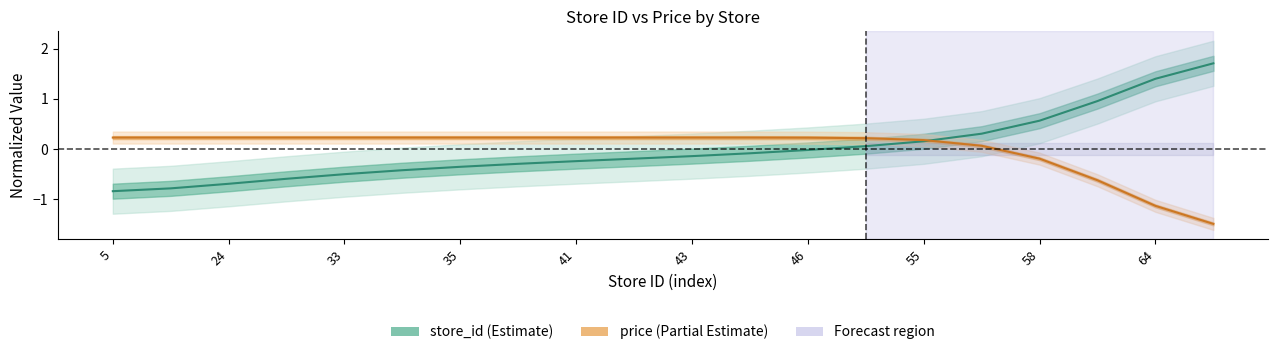

How many lines are shown in the chart?

2